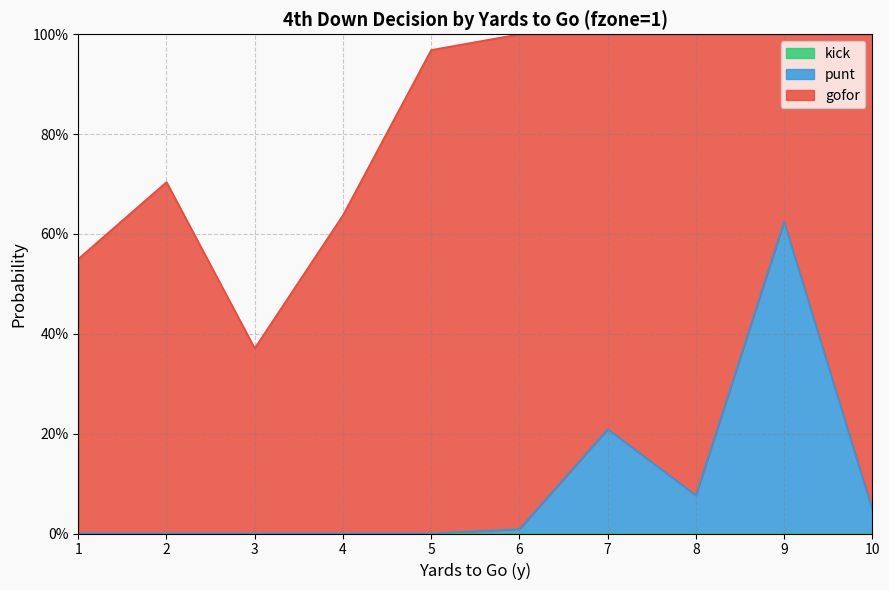

How many positive values does the punt series have?

5